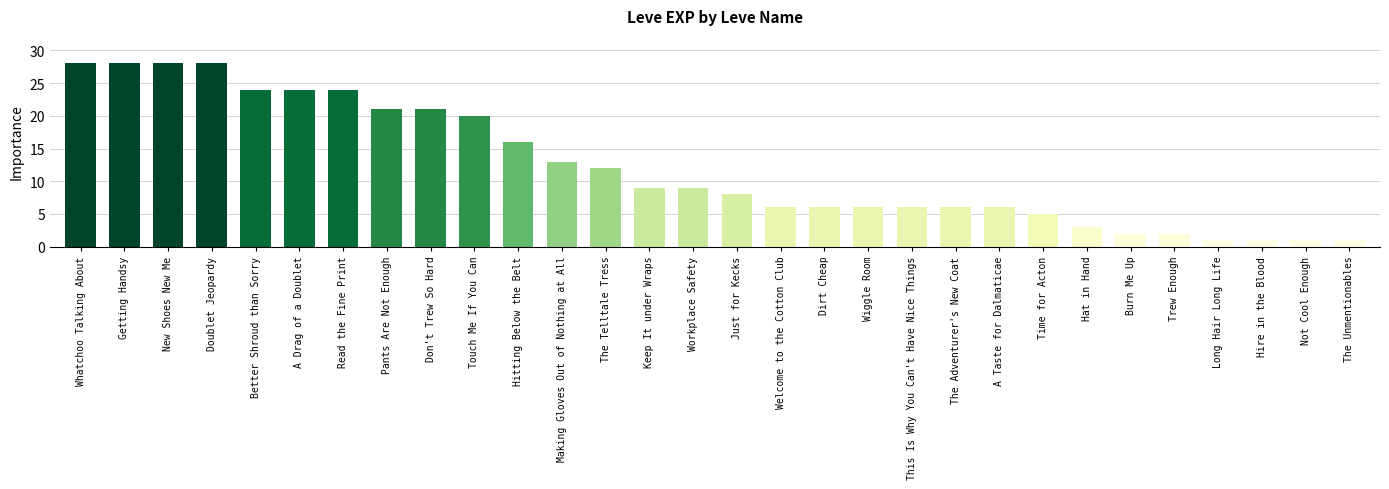

Reading left to right, what are all the values shown in this chart?

Whatchoo Talking About=28	Getting Handsy=28	New Shoes New Me=28	Doublet Jeopardy=28	Better Shroud than Sorry=24	A Drag of a Doublet=24	Read the Fine Print=24	Pants Are Not Enough=21	Don't Trew So Hard=21	Touch Me If You Can=20	Hitting Below the Belt=16	Making Gloves Out of Nothing at All=13	The Telltale Tress=12	Keep It under Wraps=9	Workplace Safety=9	Just for Kecks=8	Welcome to the Cotton Club=6	Dirt Cheap=6	Wiggle Room=6	This Is Why You Can't Have Nice Things=6	The Adventurer's New Coat=6	A Taste for Dalmaticae=6	Time for Acton=5	Hat in Hand=3	Burn Me Up=2	Trew Enough=2	Long Hair Long Life=1	Hire in the Blood=1	Not Cool Enough=1	The Unmentionables=1